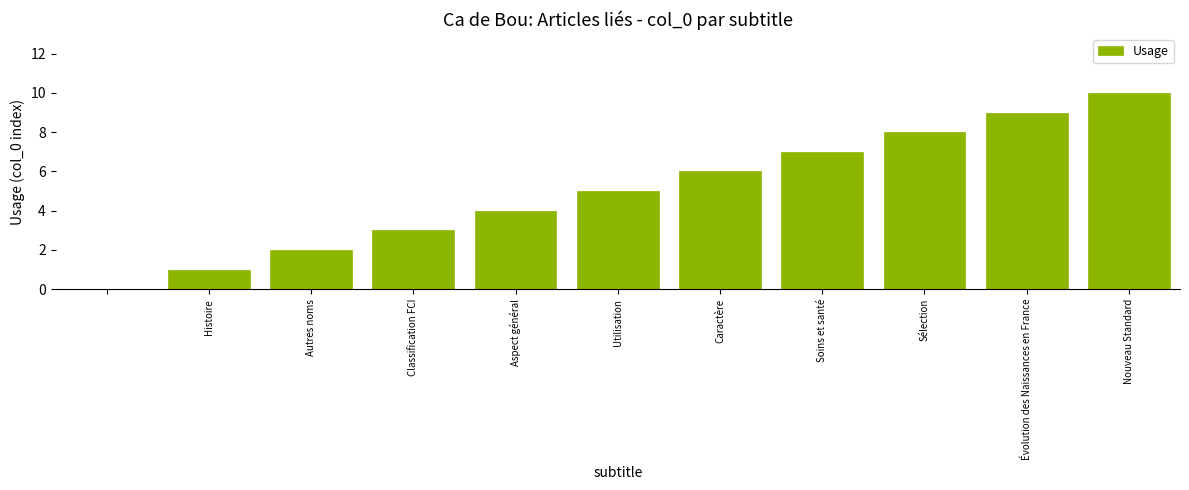

What is the average value?

5